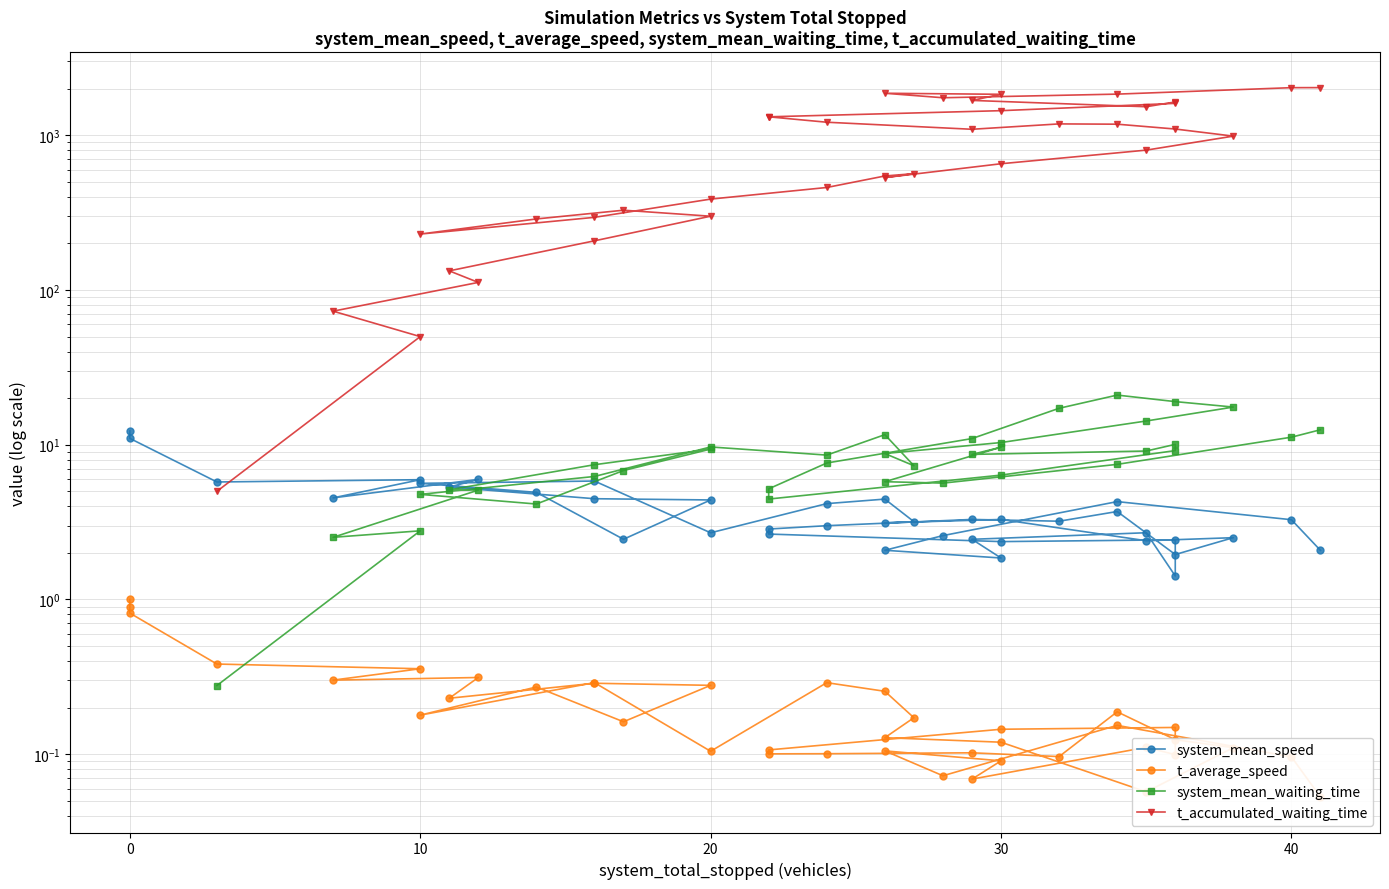

The value of t_average_speed at 16 is 0.4. True or false?

False